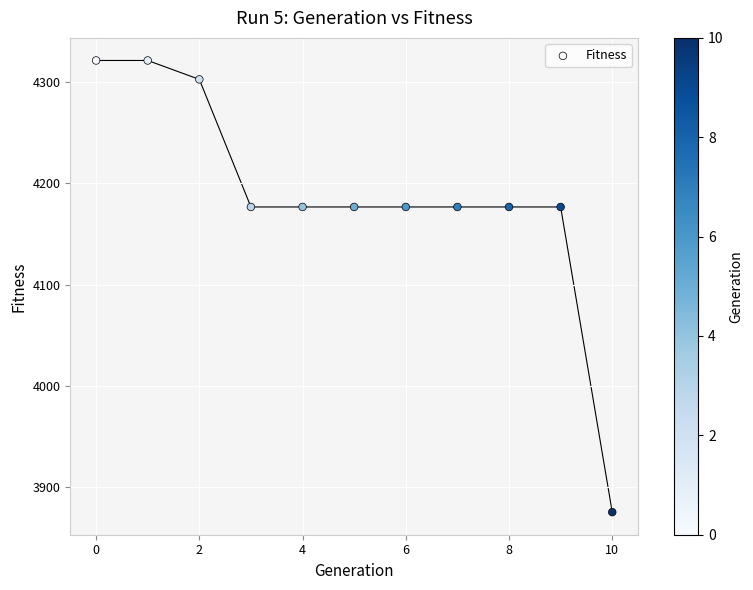

What is the range of Y values (max minus min)?

446.1